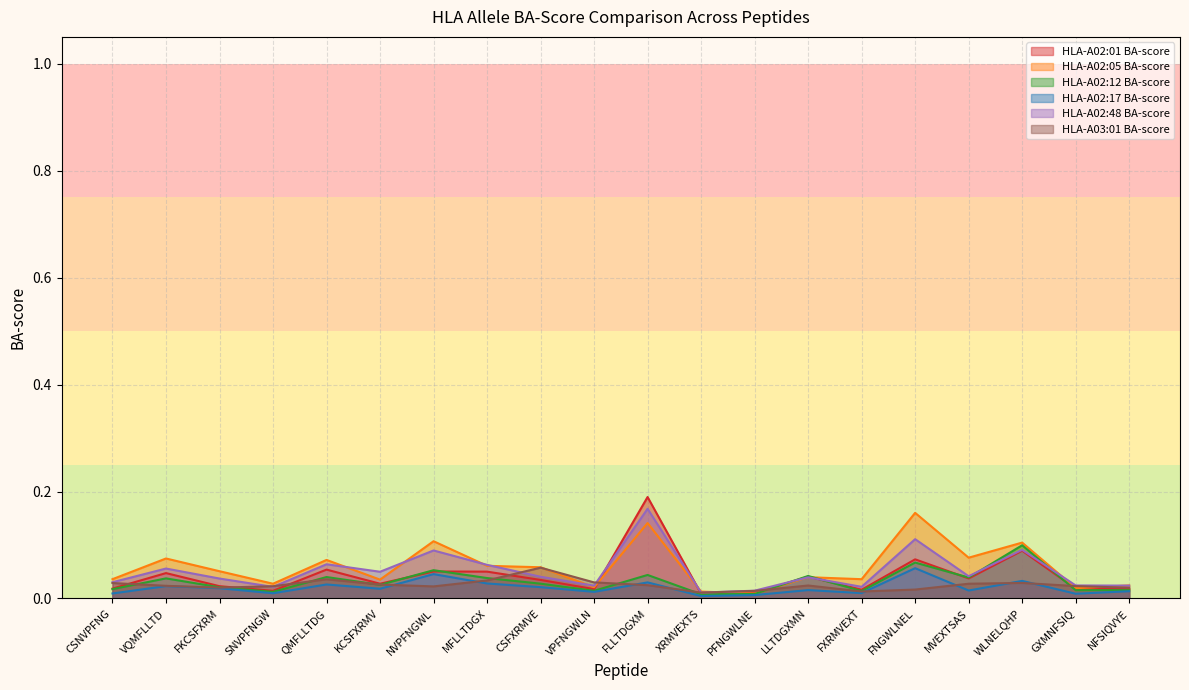

How many lines are shown in the chart?

6